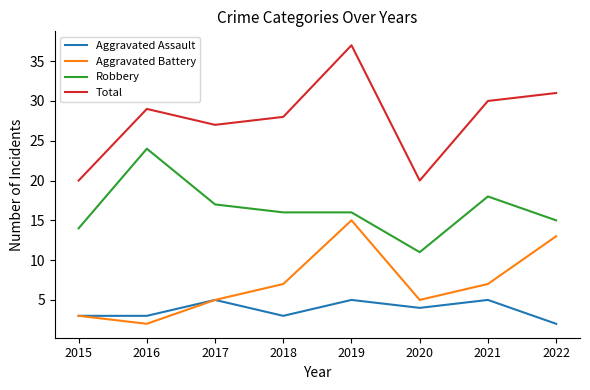

What is the sum of the Robbery values at 2021 and 2018?

34